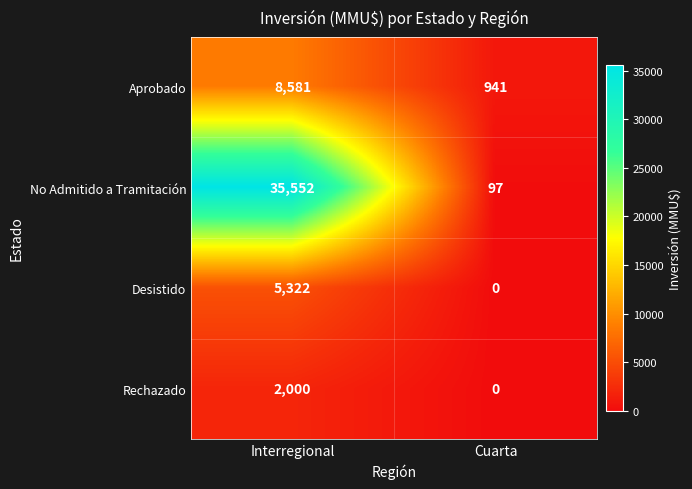

How many data points in Aprobado are less than 8581?

1